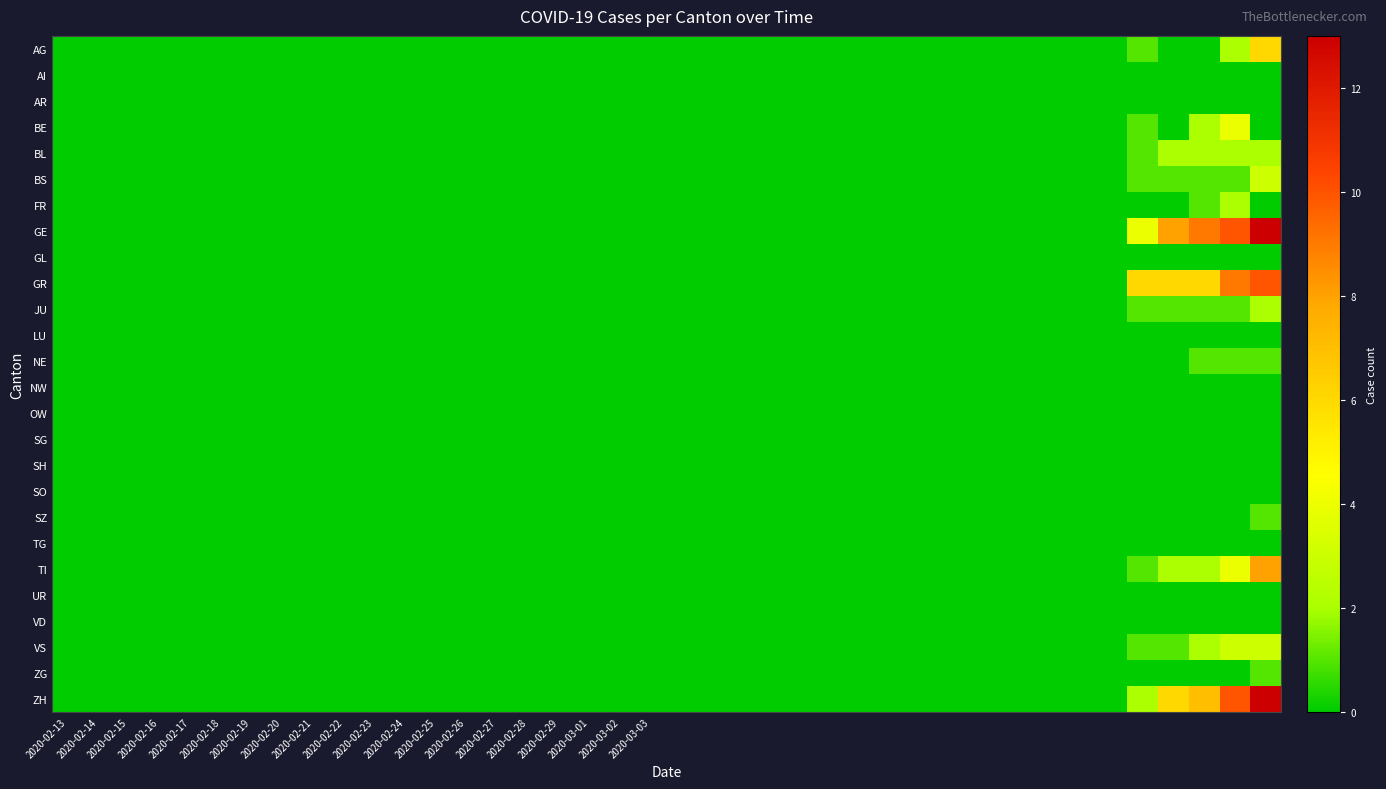

At how many categories does at least one series exceed 0?

5